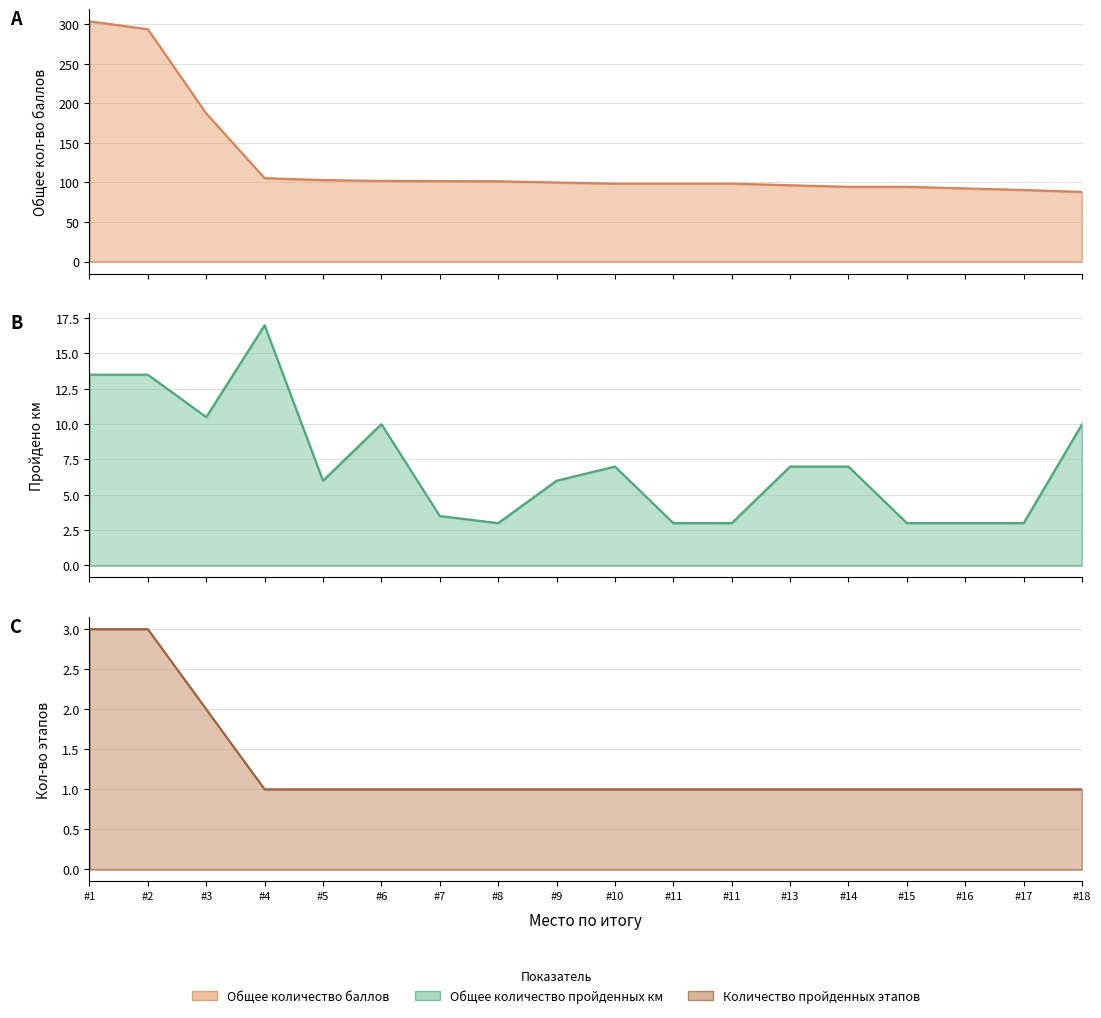

How many distinct data groups are displayed?

3